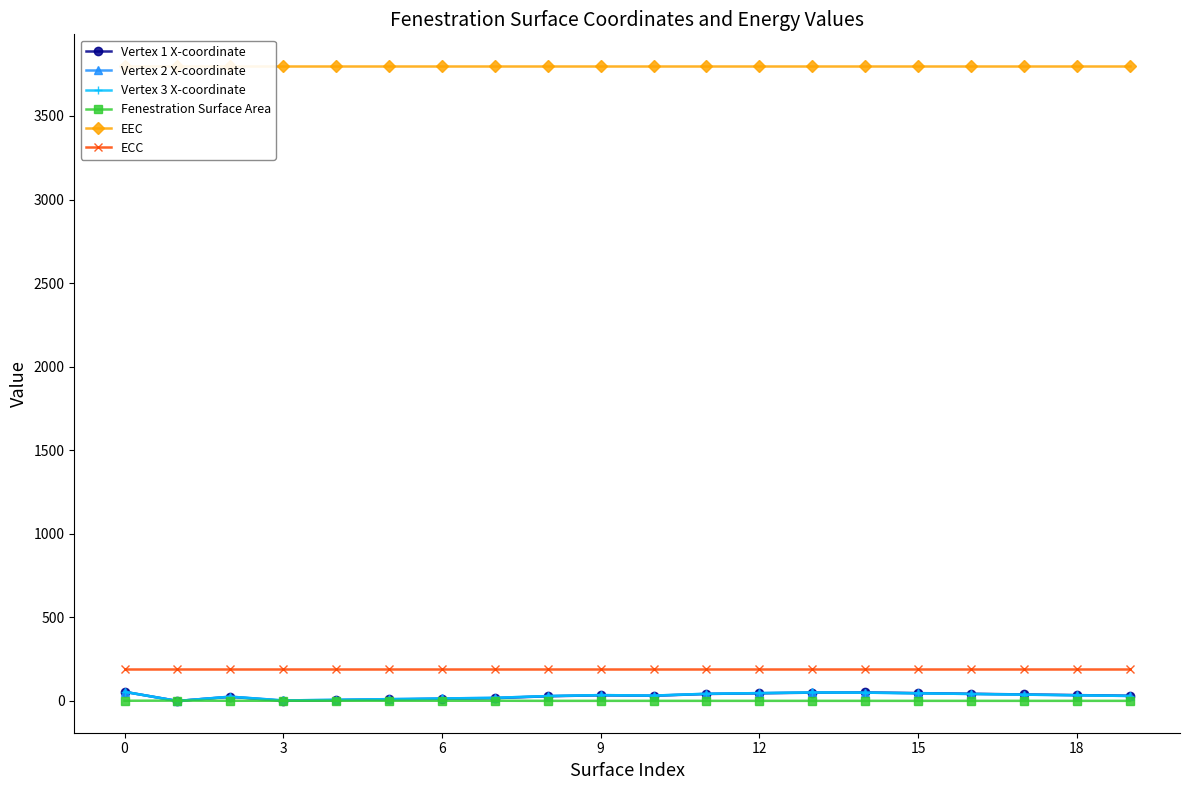

Which series has the largest total across all categories?

EEC